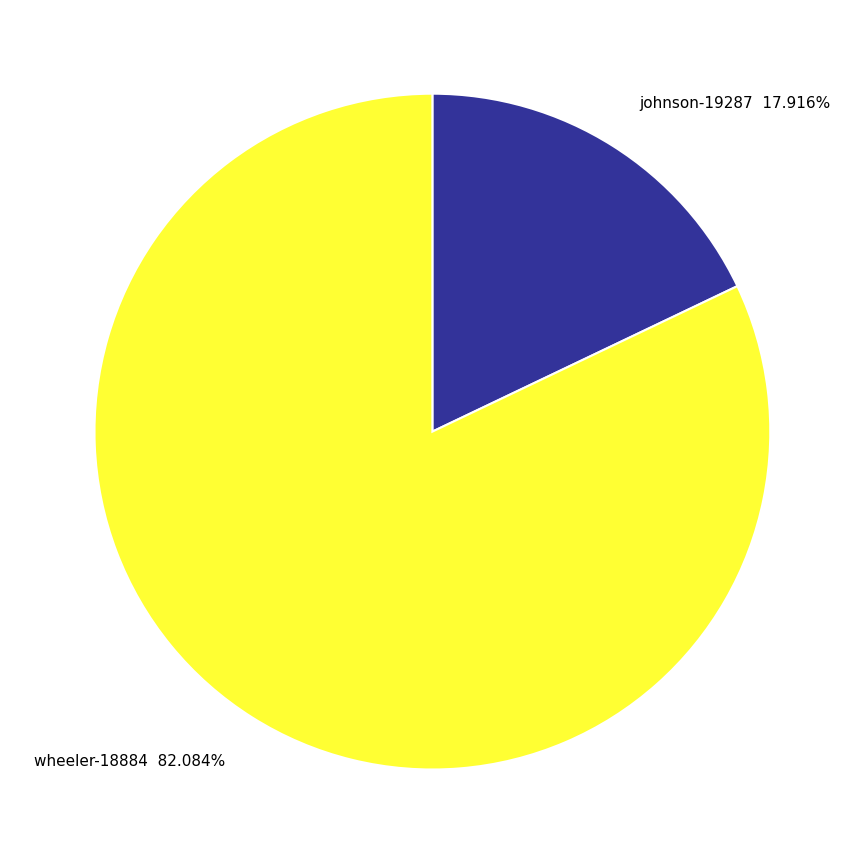

To the nearest percent, what is the average slice percentage?

50%